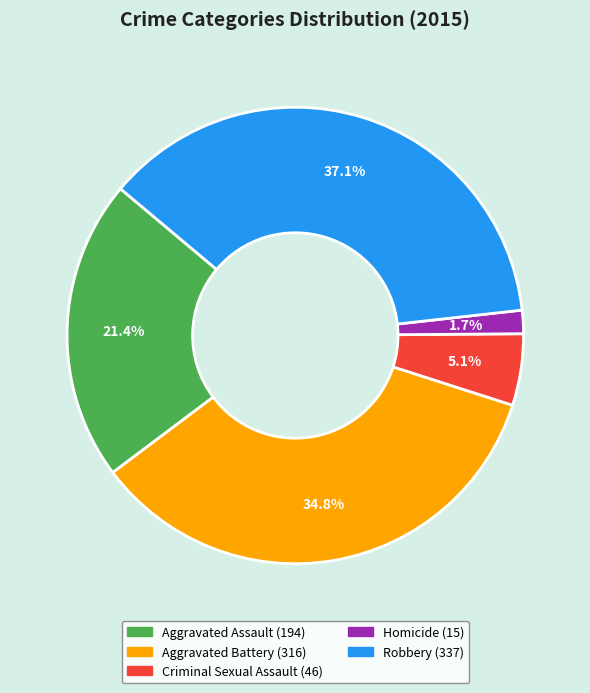

What percentage is NOT represented by Homicide?

98.3%